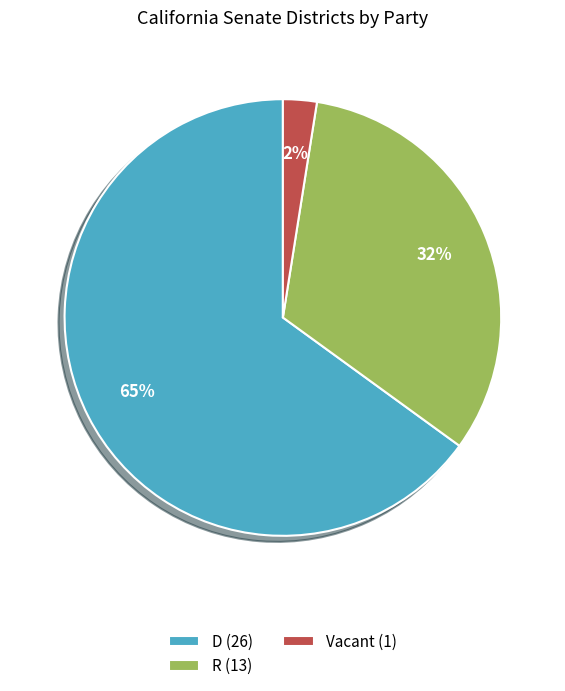

Which slice represents more than half of the pie?

D